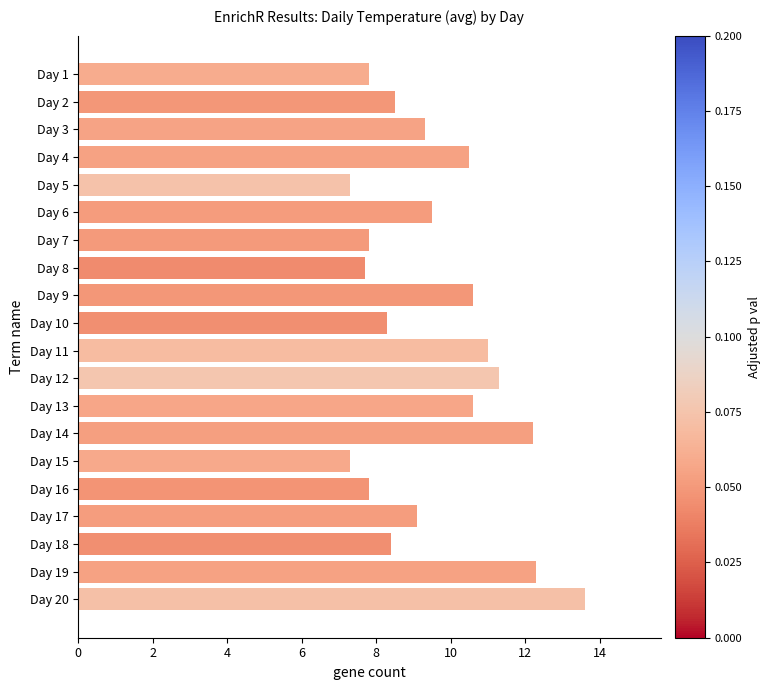

Which label corresponds to the largest value in the chart?

Day 20